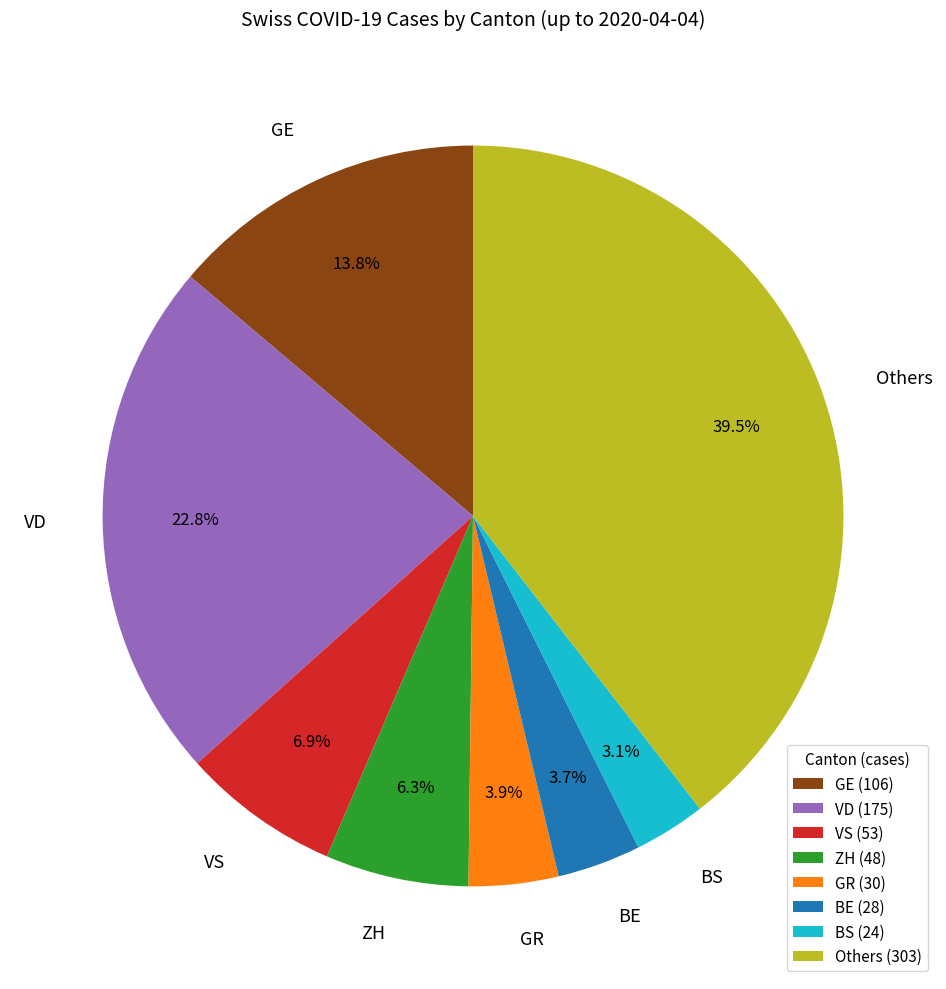

To the nearest percent, what is the difference between the largest and smallest slice percentages?

36%